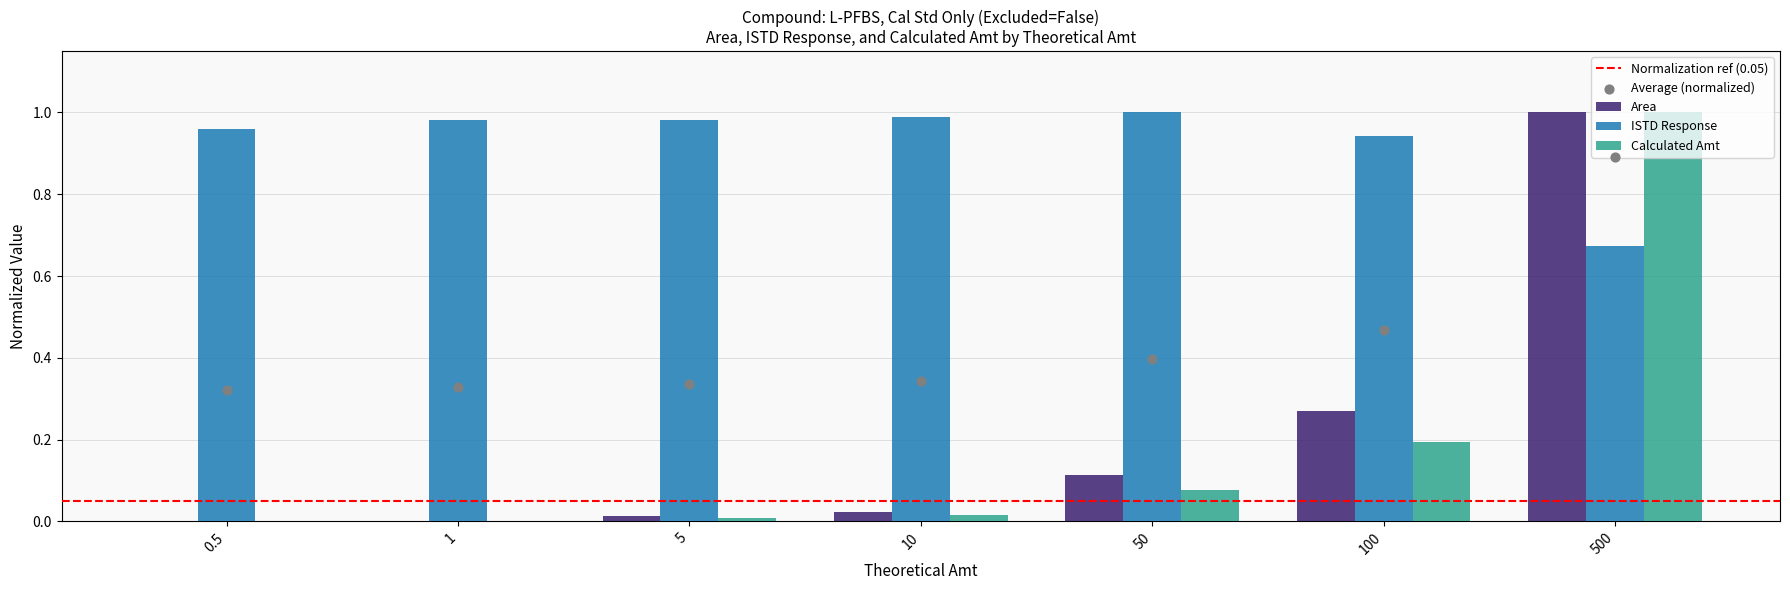

At how many categories does at least one series exceed 0?

7